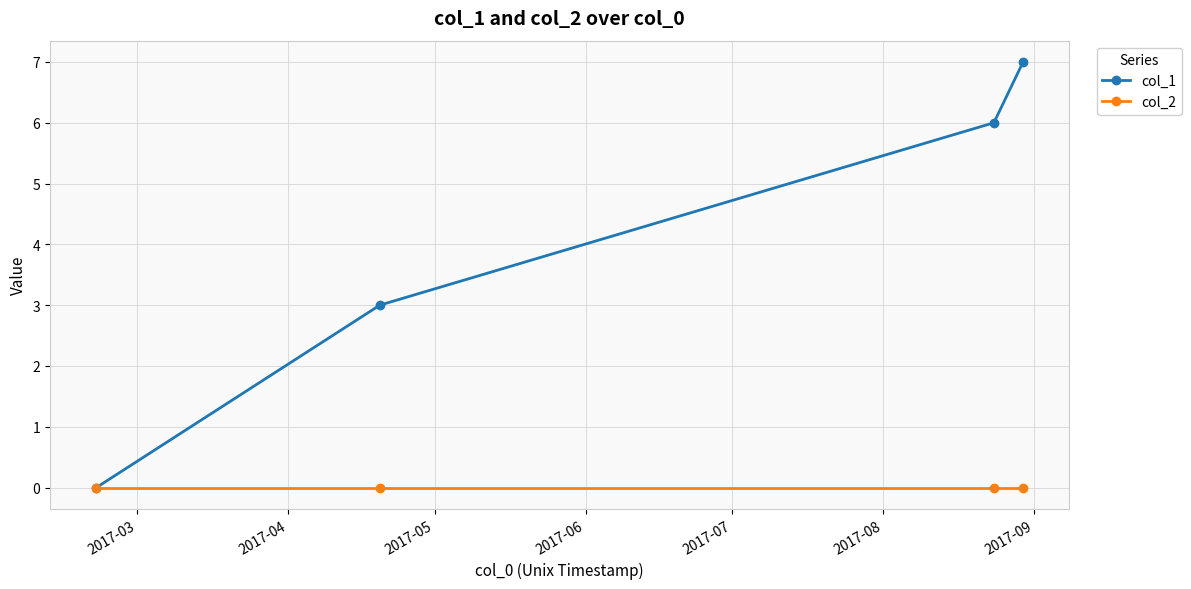

What is the value of the col_1 point at the 4th from the left?

7